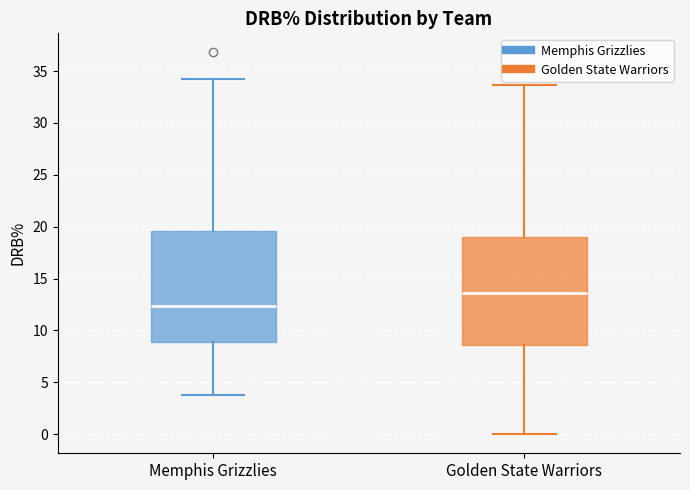

Reading left to right, transcribe this box plot: for each box, give where its median line is, the range the box spans, and where its two whiskers end, as read against the y-axis. The values are not printed on the chart, so give them approximately, as read against the axis.

Memphis Grizzlies: median 12.5, box 9.0 to 19.5, whiskers 4.0 to 34.0
Golden State Warriors: median 13.5, box 8.5 to 19.0, whiskers 0.0 to 33.5